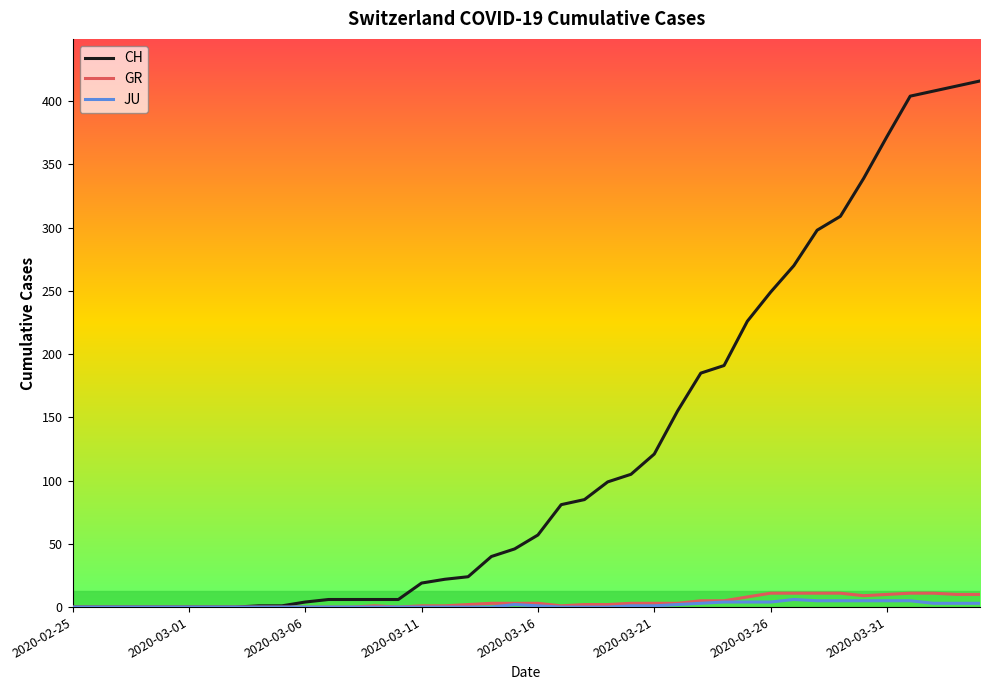

Which series has the largest total across all categories?

CH